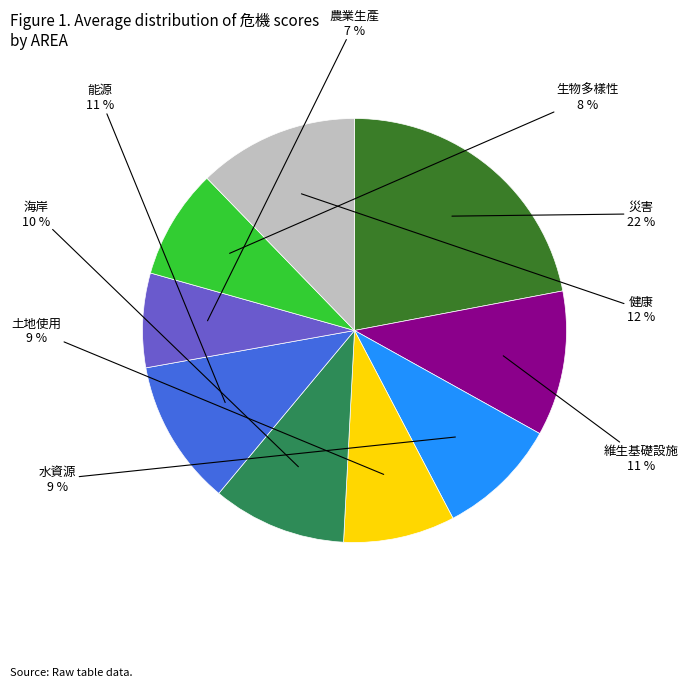

Count the number of slices in the pie.

9